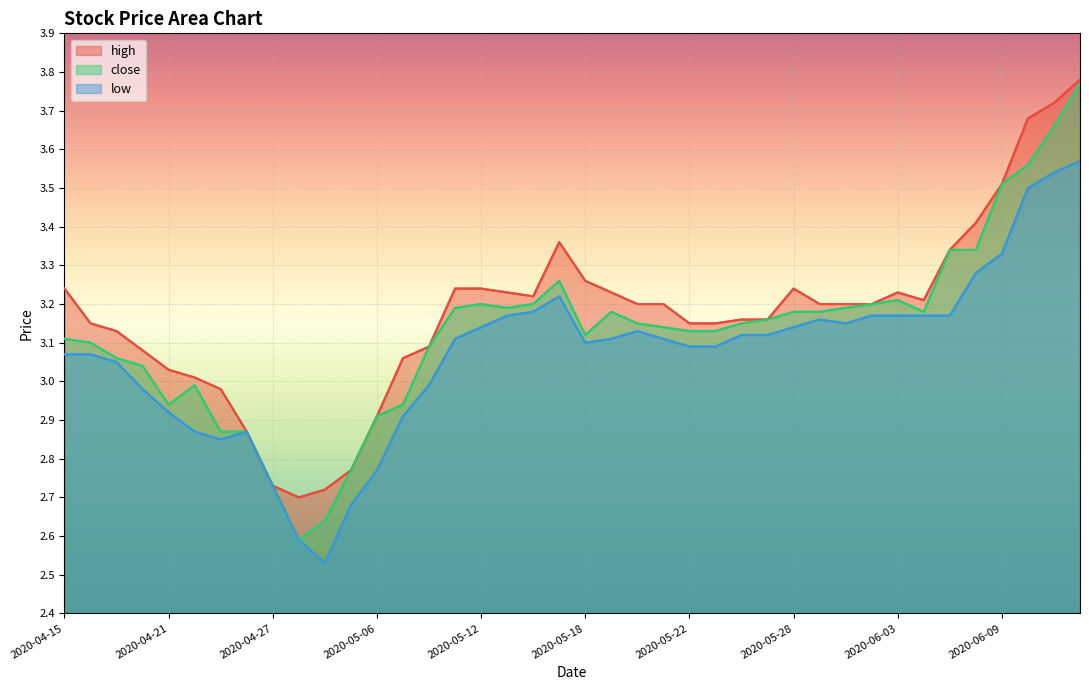

True or false: high has more than 0 interior local peaks.

True